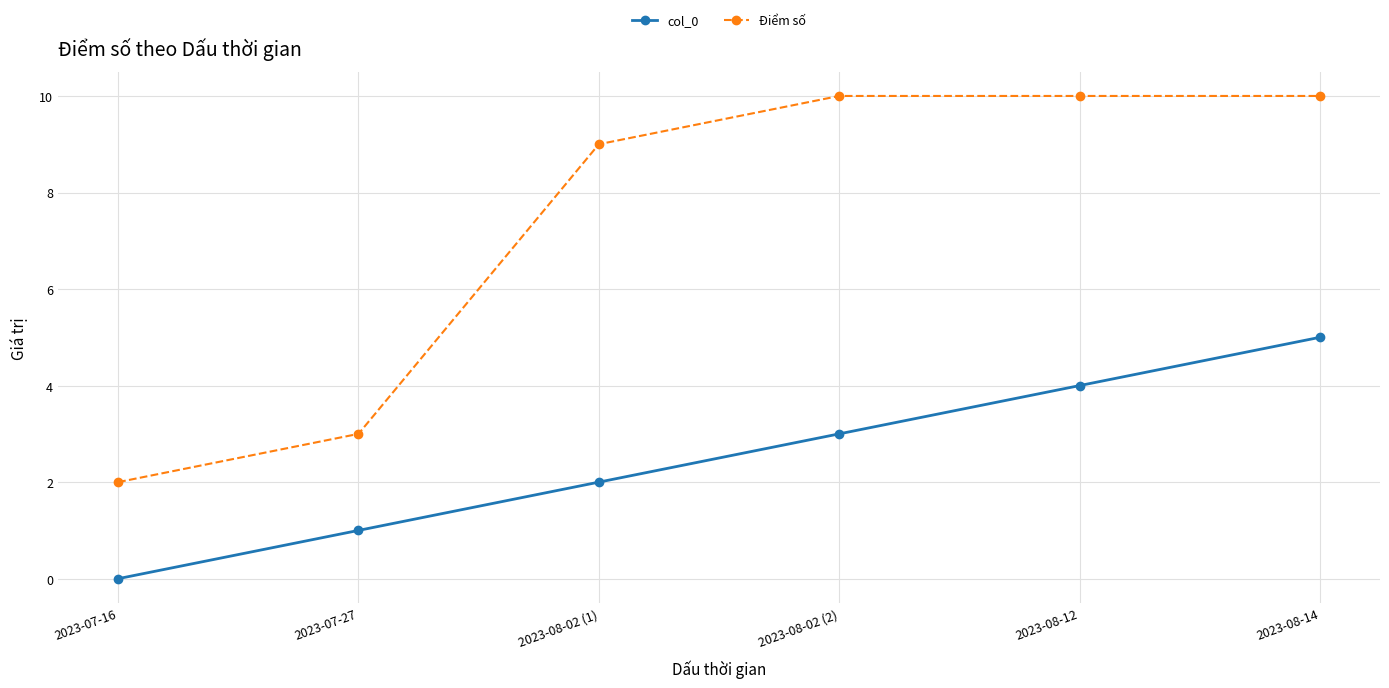

What is the sum of all Điểm số values?

44